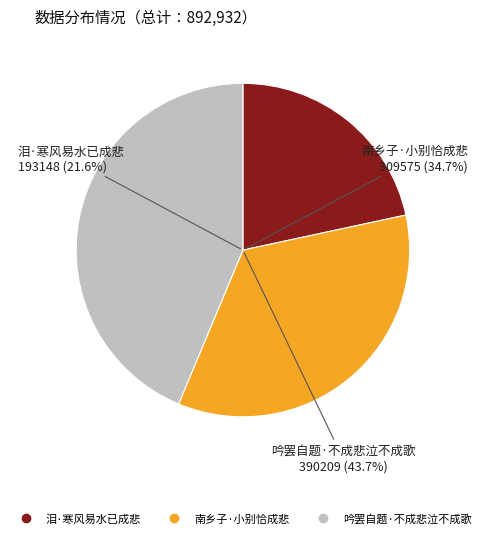

Which slice is the largest?

吟罢自题·不成悲泣不成歌